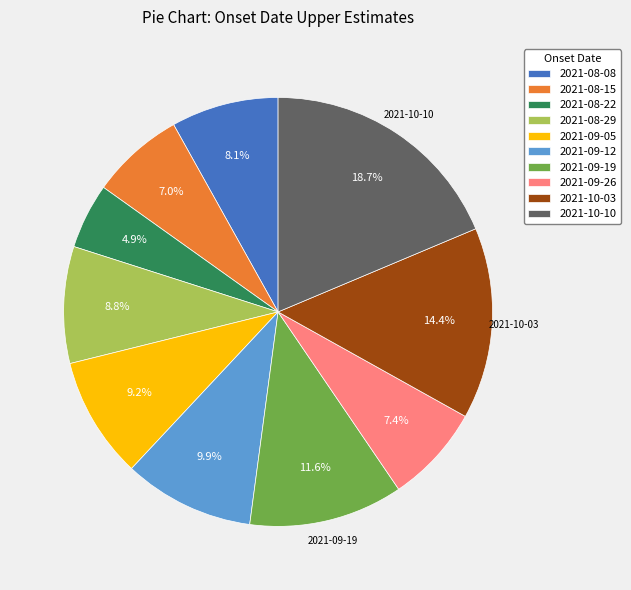

Is it true that 2021-10-03 is 14% of the pie?

True